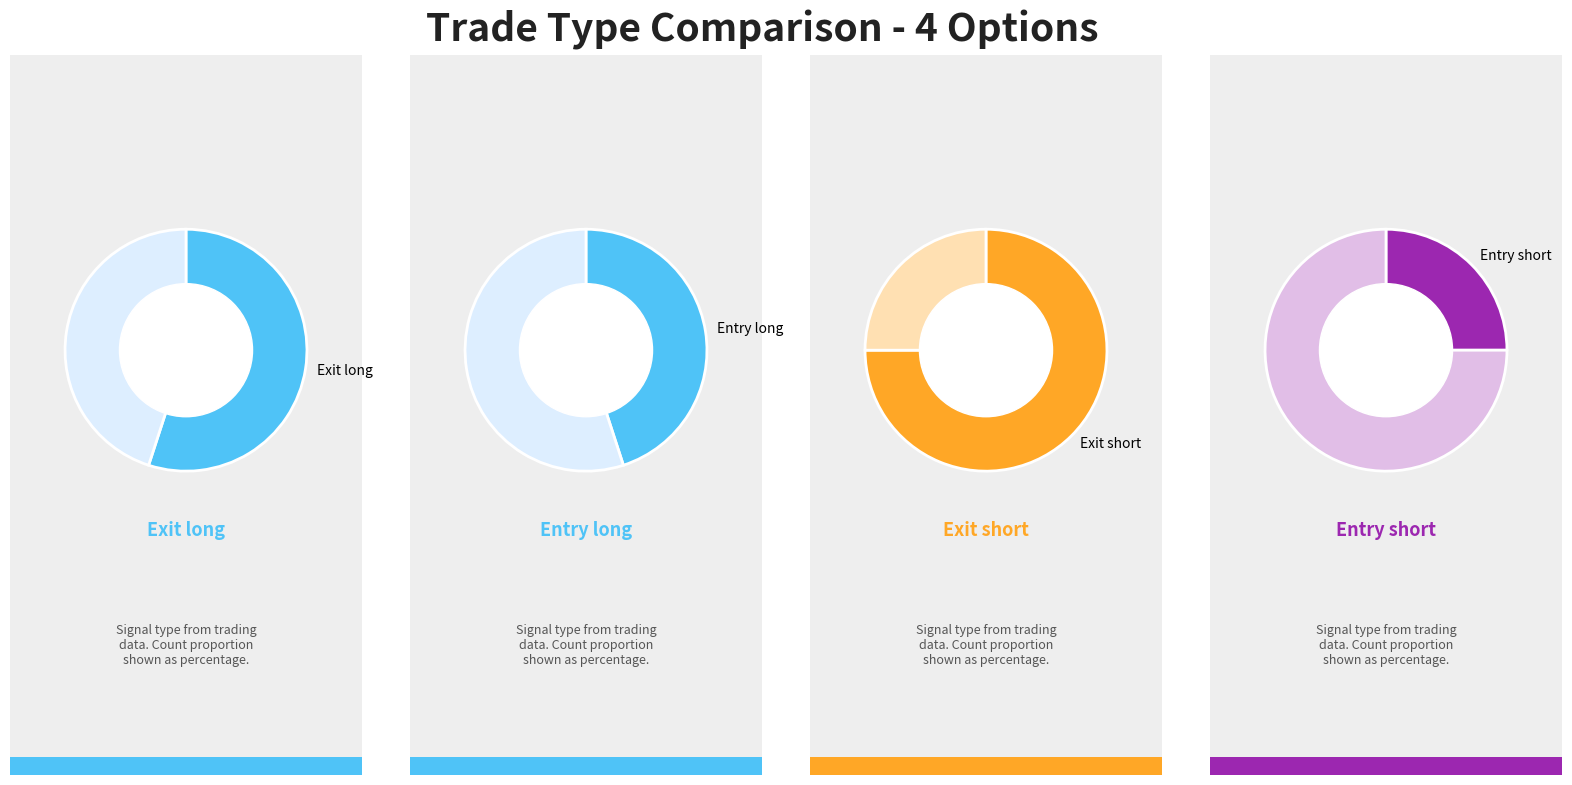

True or false: Exit short accounts for 27% of the total.

False